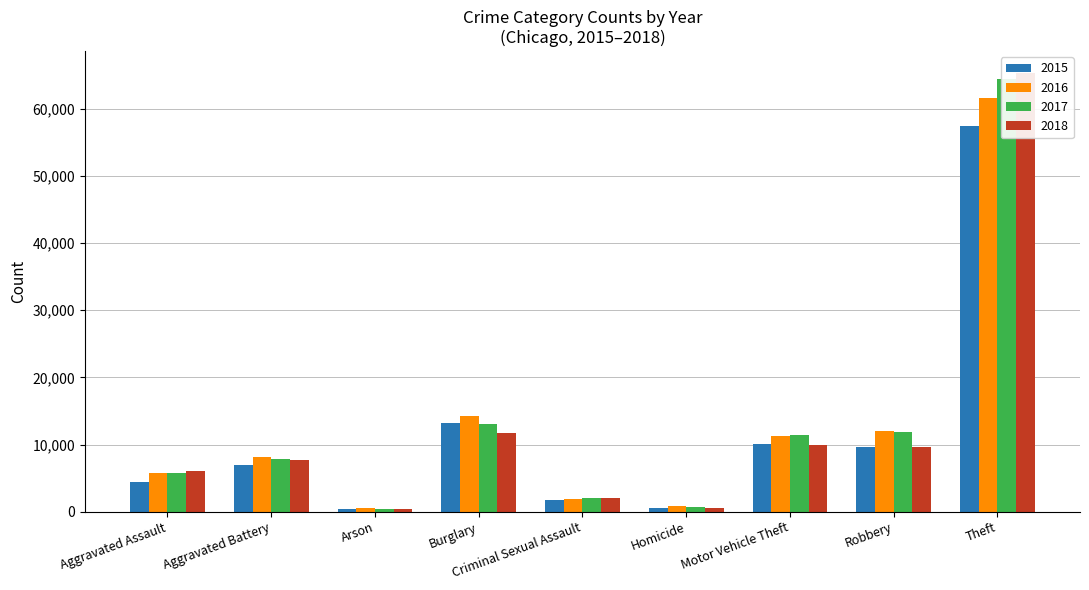

What is the maximum value shown in the chart?

65289